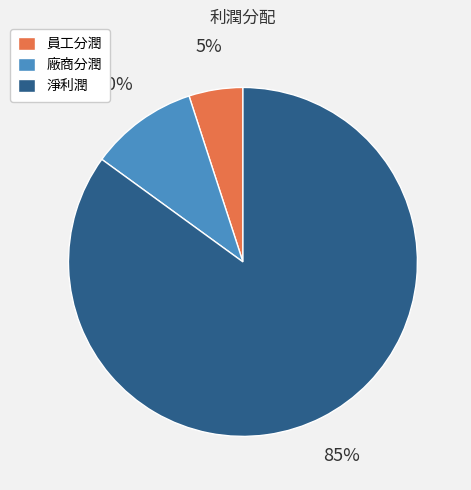

True or false: 淨利潤 accounts for 85% of the total.

True